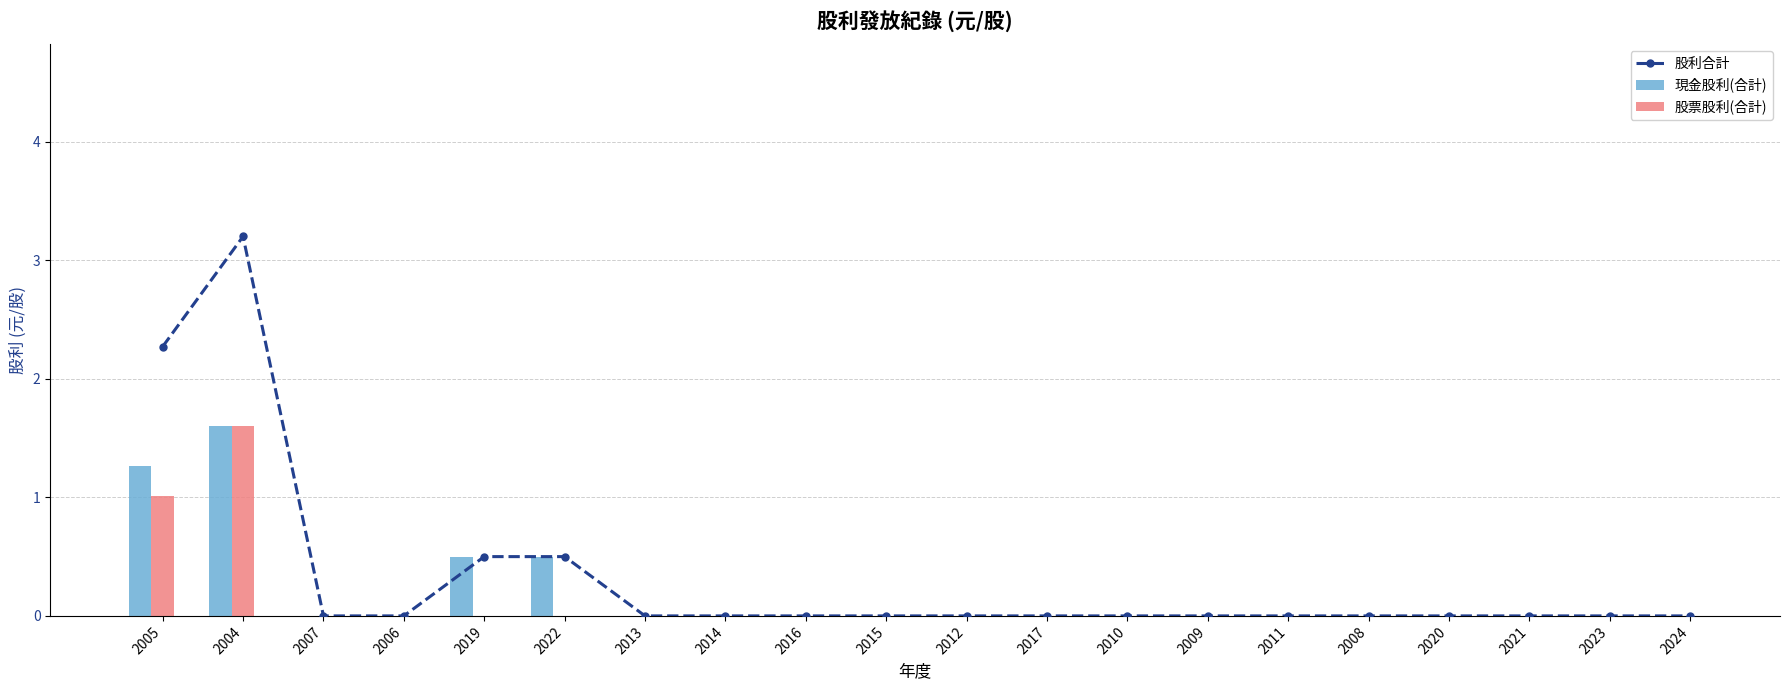

What position from the right is 2012?

10